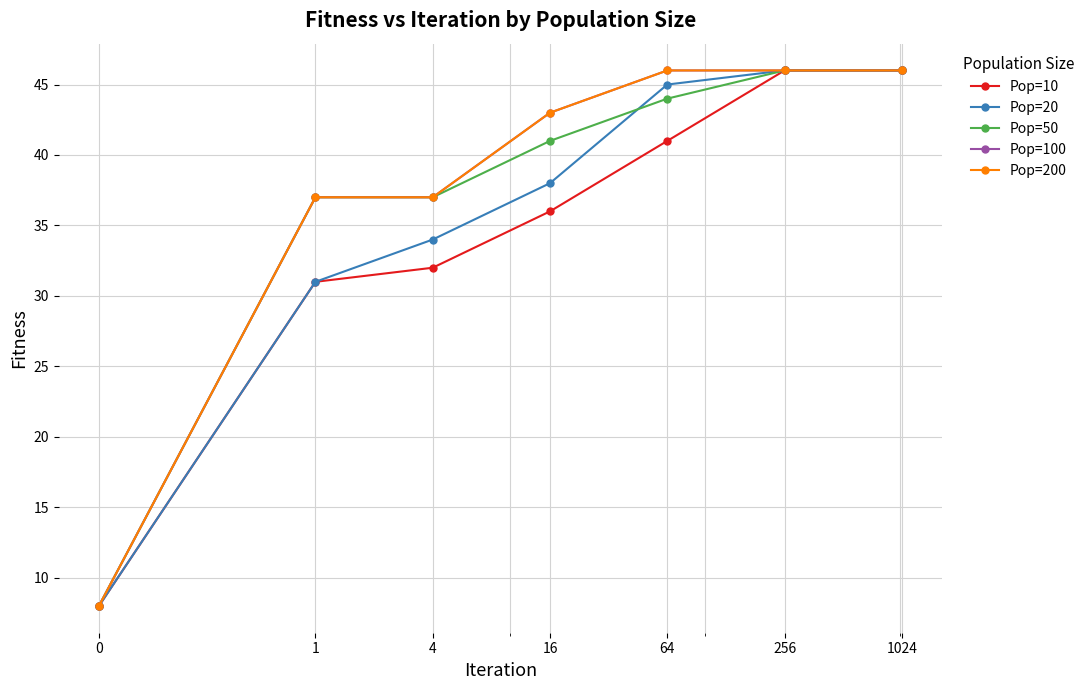

Reading left to right, transcribe all the data shown in this chart.

Pop=10: 8	31	32	36	41	46	46
Pop=20: 8	31	34	38	45	46	46
Pop=50: 8	37	37	41	44	46	46
Pop=100: 8	37	37	43	46	46	46
Pop=200: 8	37	37	43	46	46	46